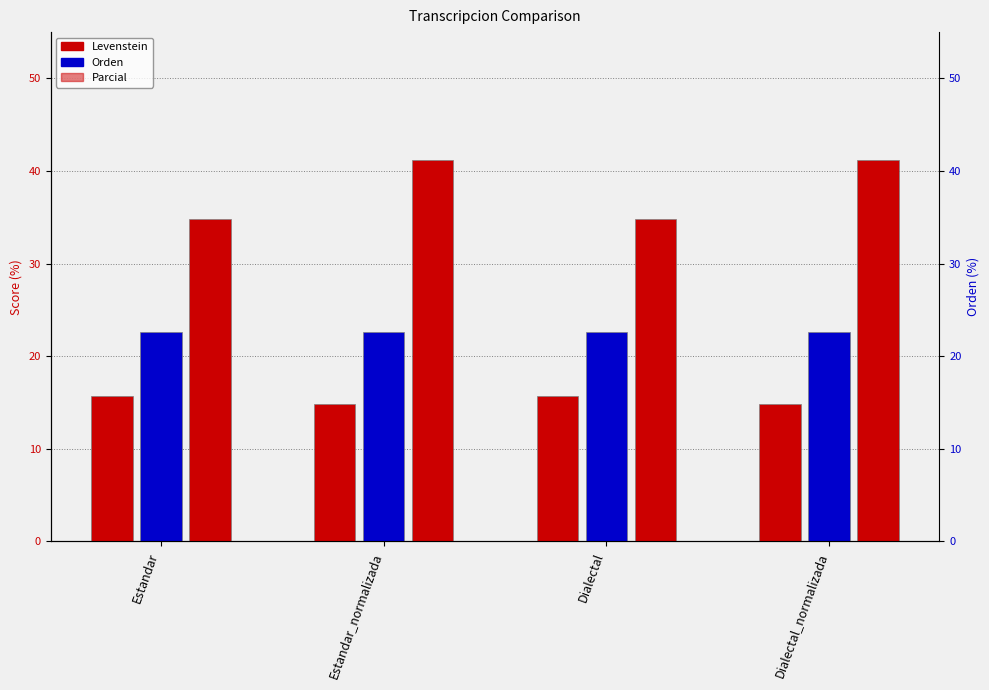

How many bars are there in each group?

3